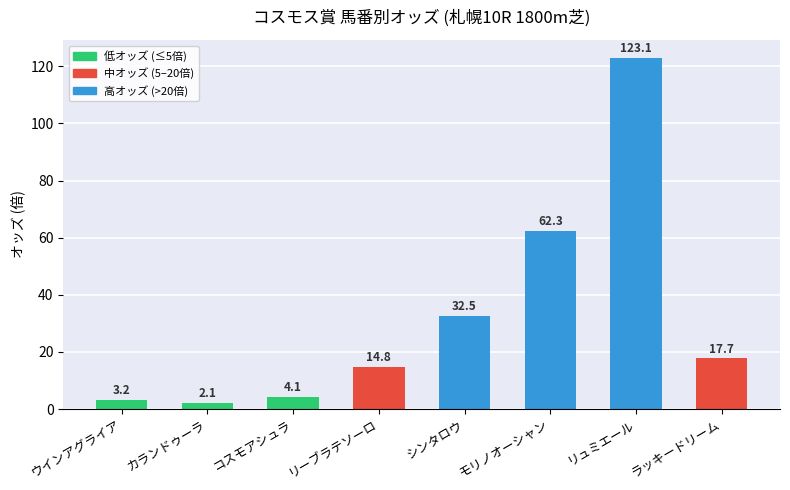

Reading right to left, extract all data points from this chart.

17.7	123.1	62.3	32.5	14.8	4.1	2.1	3.2